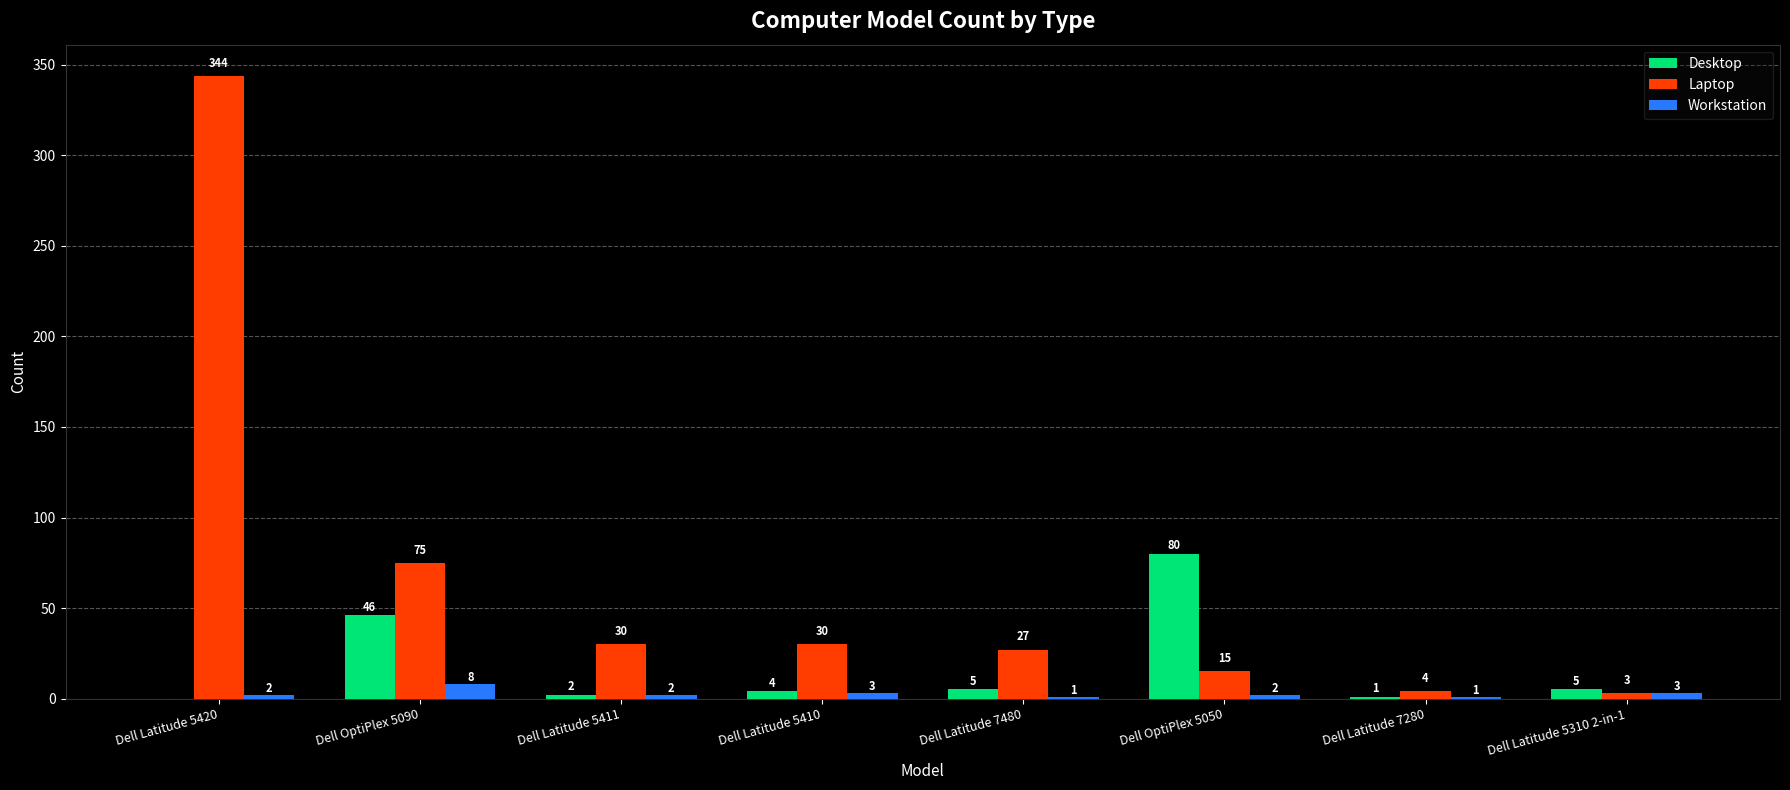

The Laptop series shows 17 at Dell OptiPlex 5090. True or false?

False